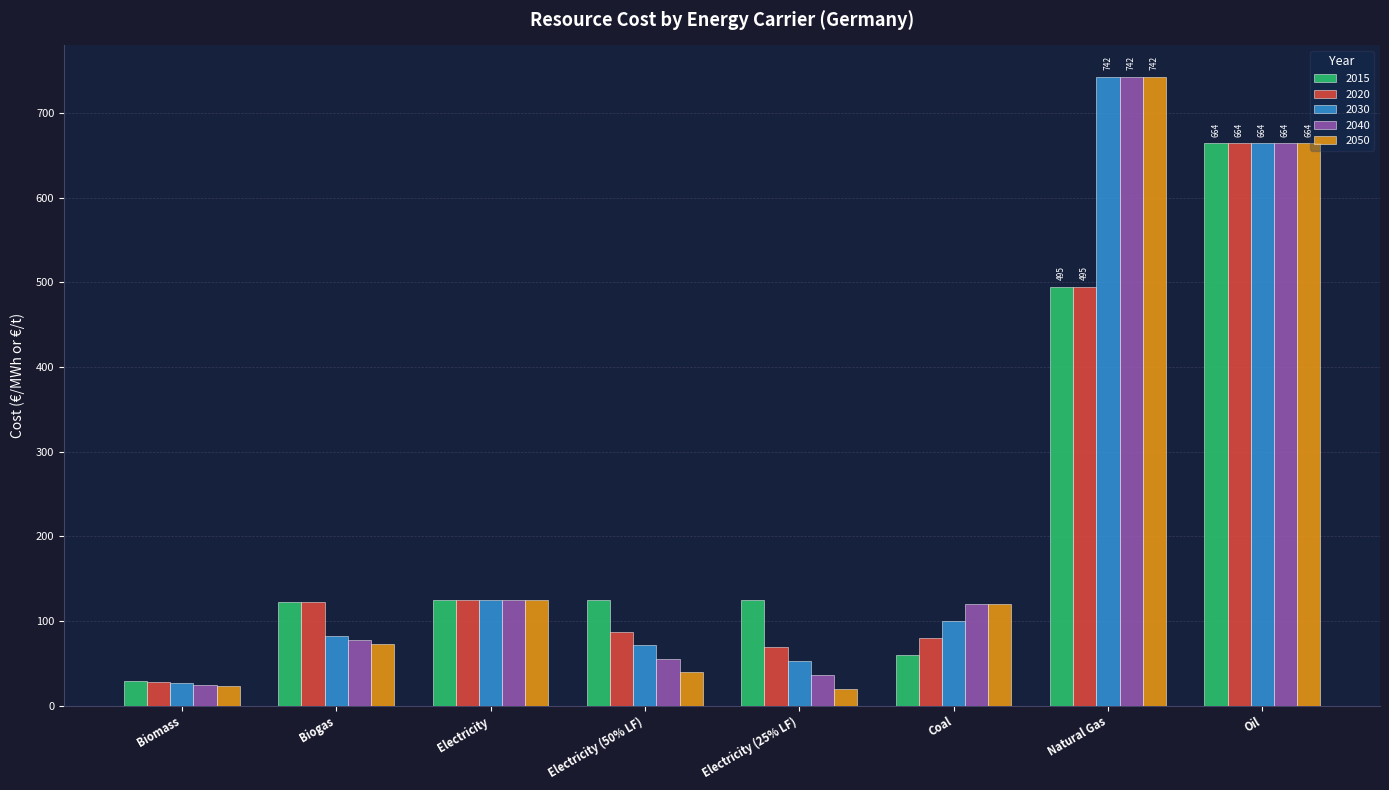

Are the bars grouped side by side (vs. stacked)?

Yes